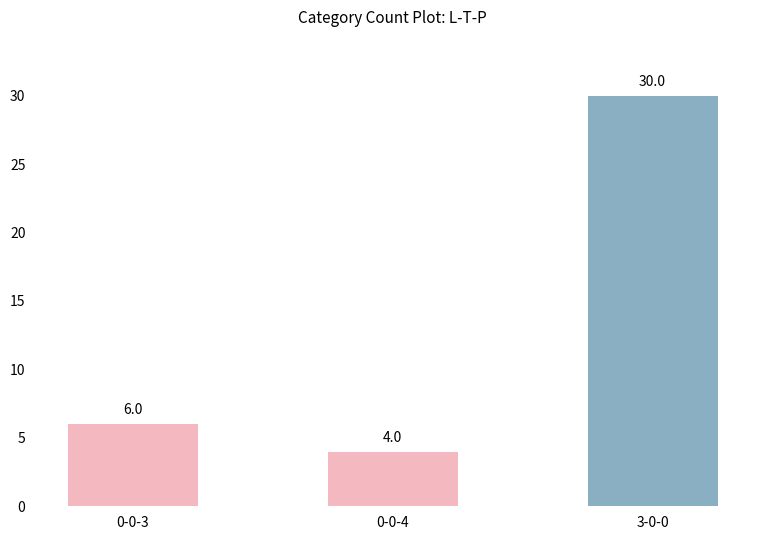

At which category does the chart reach its minimum across all series?

0-0-4